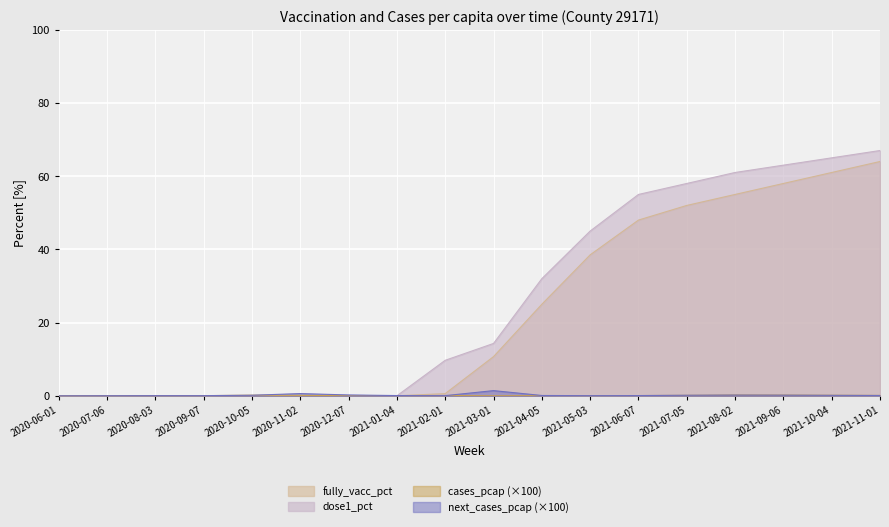

List the series in order of their peak value, lowest first.

cases_pcap_scaled, next_cases_pcap_scaled, fully_vacc_pct, dose1_pct